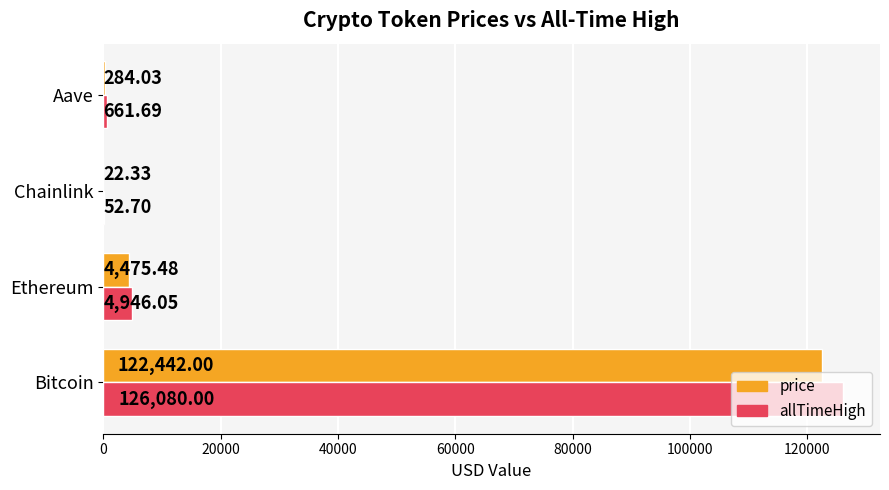

What is the total value across all series at Ethereum?

9421.5